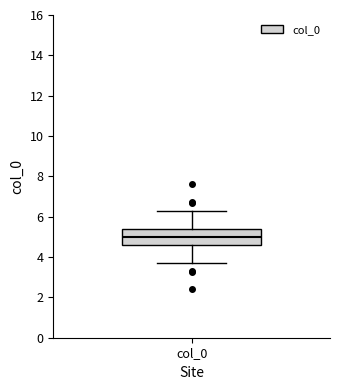

Read this box plot against the y-axis: the position of the median line, the range covered by the box, and the ends of both whiskers. The values are not printed on the chart, so give them approximately, as read against the axis.

median 5.0, box 4.6 to 5.4, whiskers 3.8 to 6.2